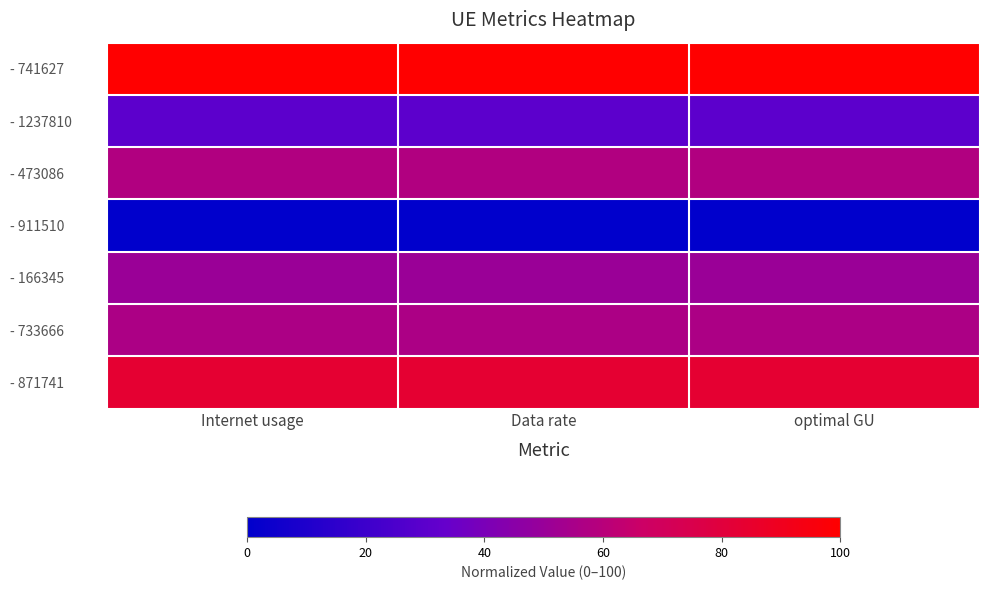

What is the difference between the highest and lowest values at optimal GU?

100.0